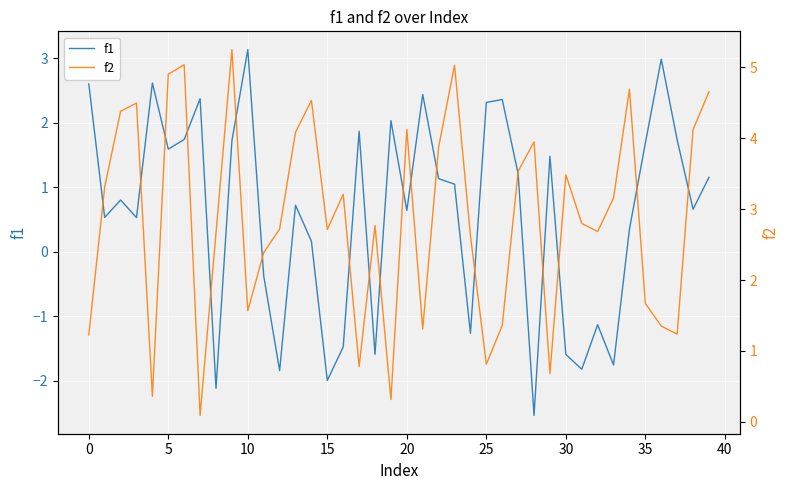

Rank the series at 14 from highest to lowest value.

f2, f1